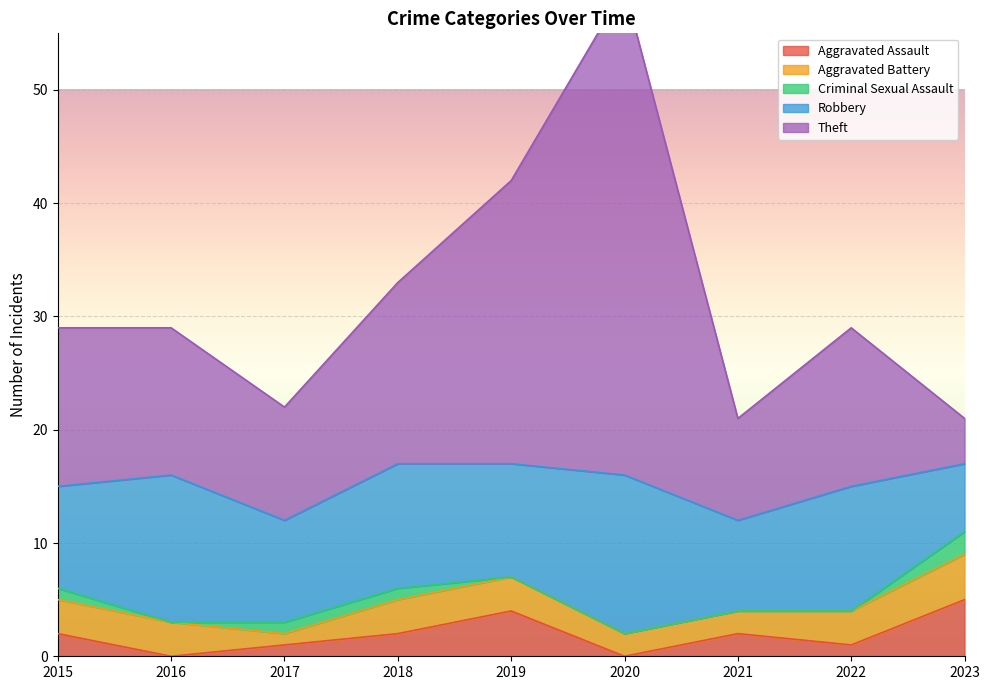

Does the chart display data point markers on the line(s)?

No